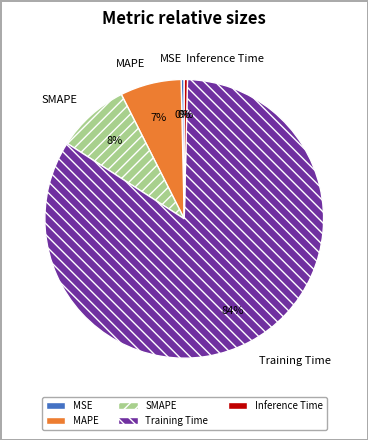

To the nearest percent, what portion does SMAPE represent?

8%